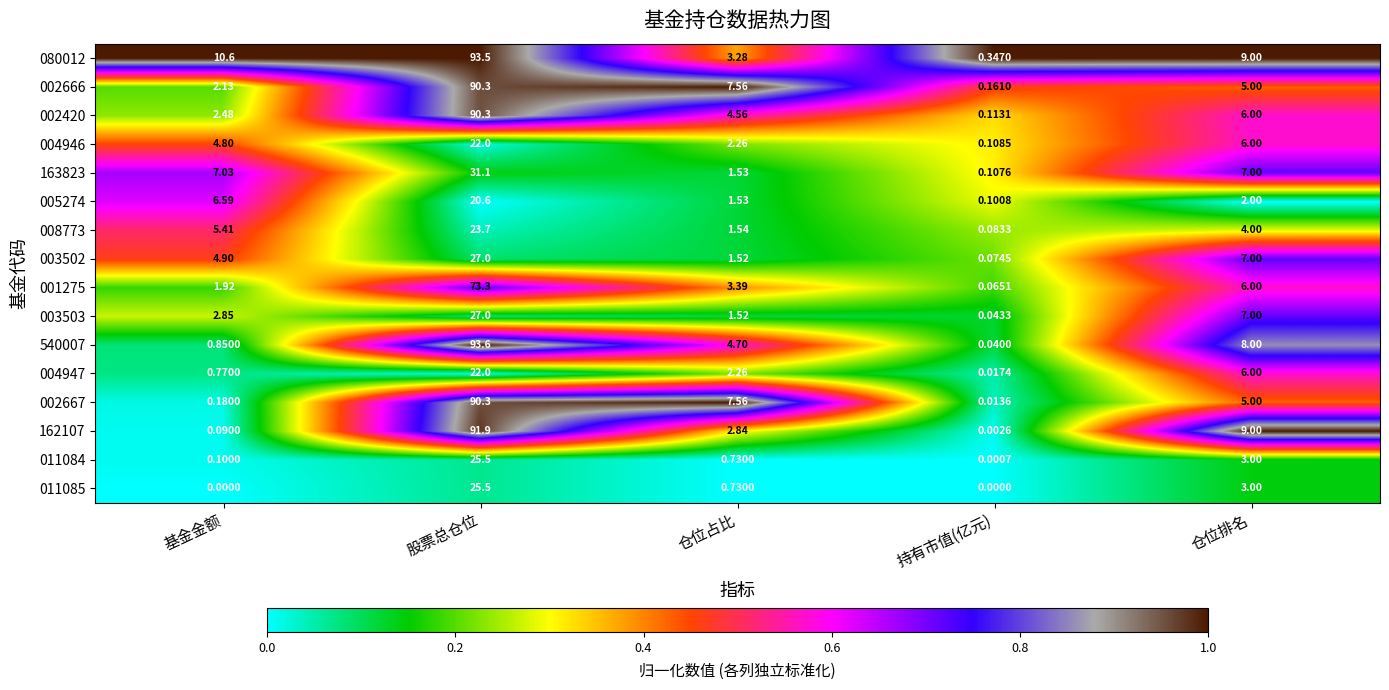

Which category has the lowest value in the 080012 series?

持有市值(亿元)